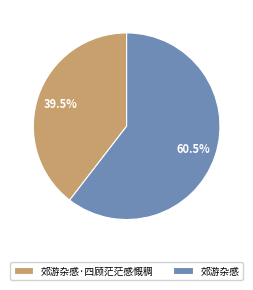

To the nearest percent, what is the combined percentage of 郊游杂感·四顾茫茫感慨稠 and 郊游杂感?

100%